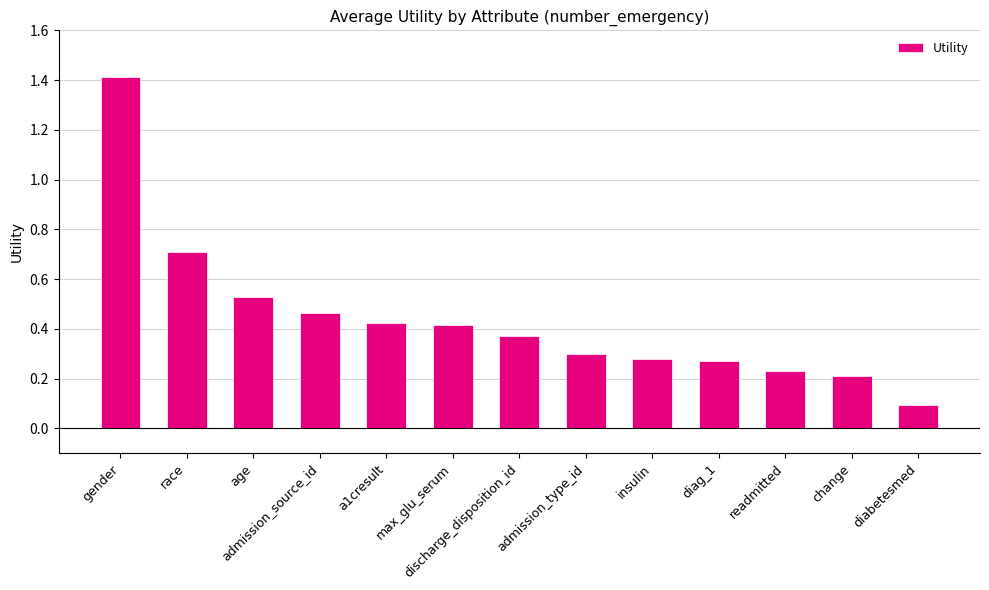

Where is the data nearest to the value 0?

diabetesmed